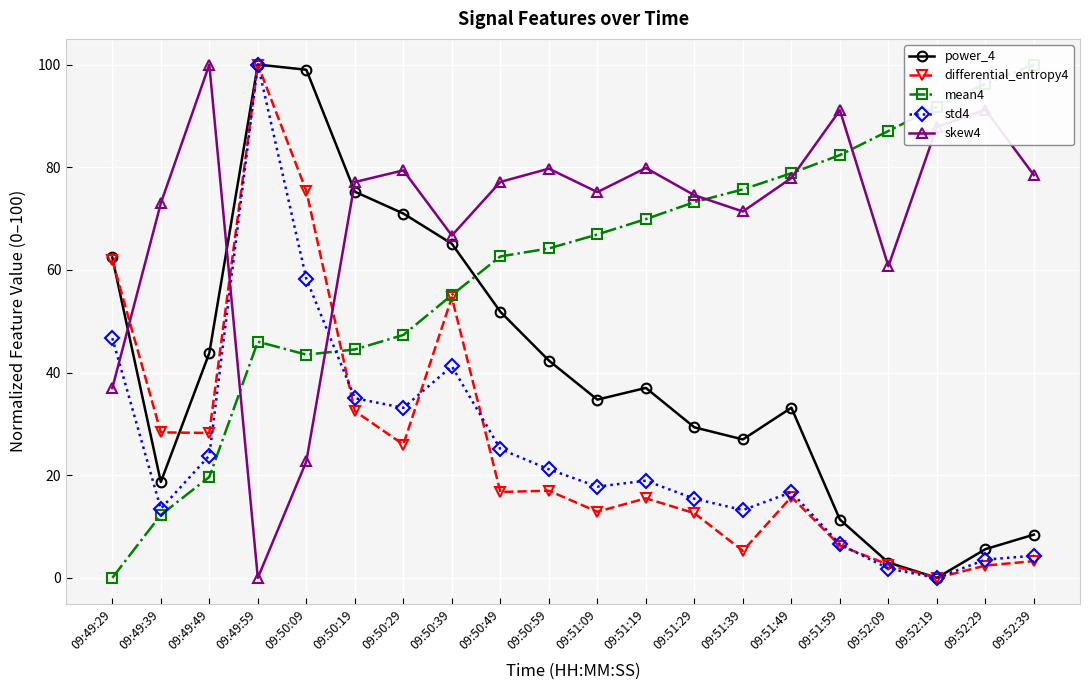

What is the average value of the mean4 series?

60.9